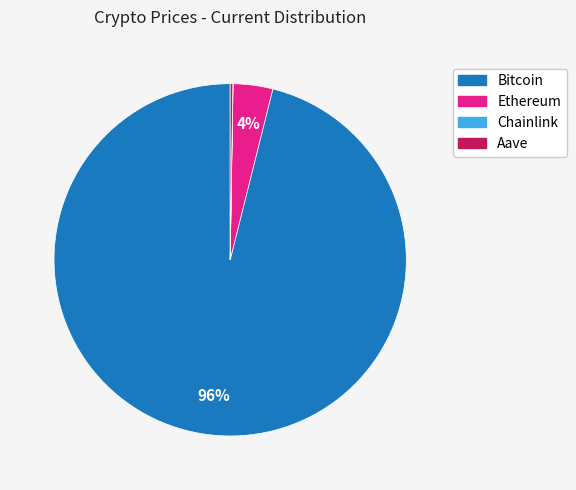

To the nearest percent, what is the difference between the Ethereum and Bitcoin slice percentages?

92%